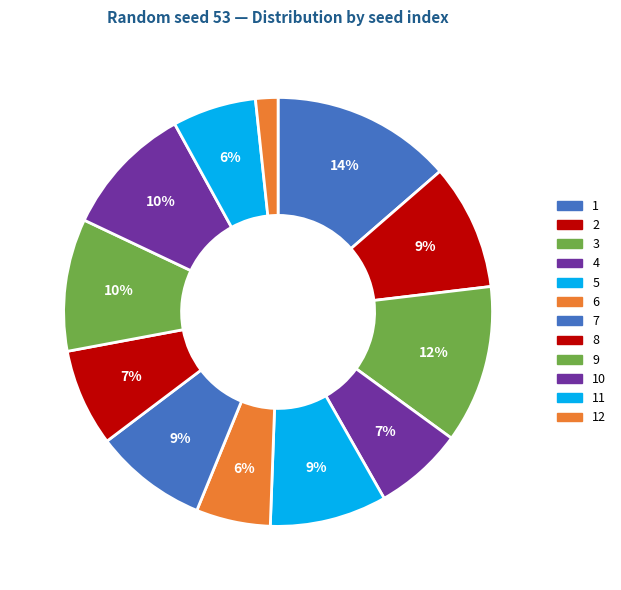

To the nearest percent, what is the difference between the largest and smallest slice percentages?

12%